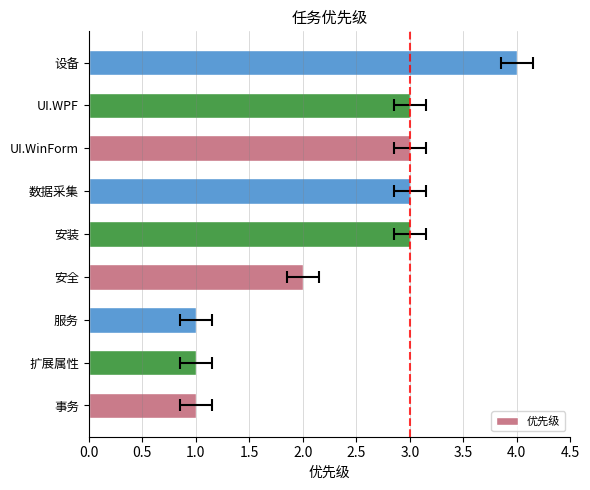

What is the value of the 2nd bar from the left?

1